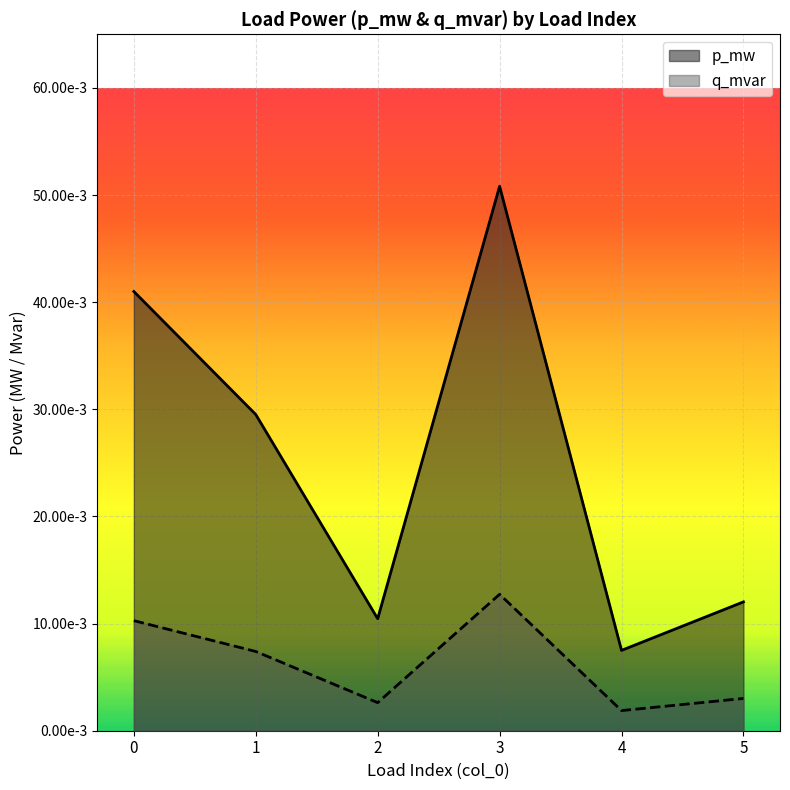

What are all the series names shown in the legend?

p_mw, q_mvar